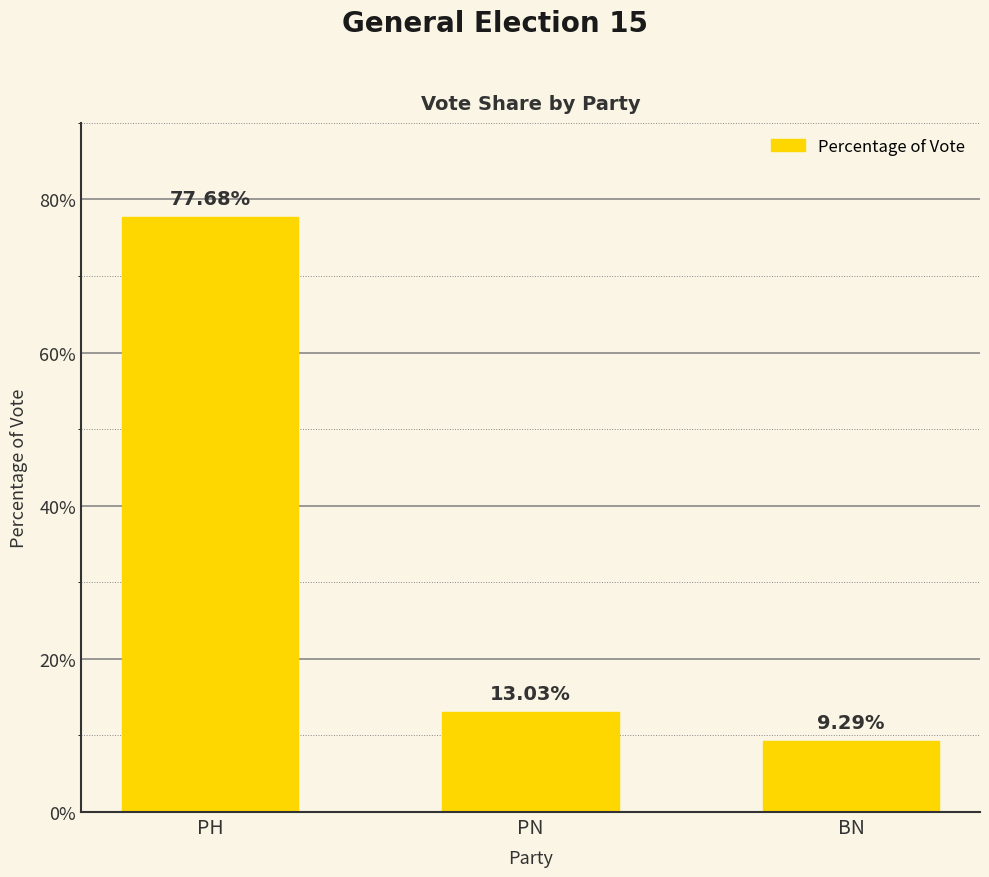

Reading right to left, transcribe all the data shown in this chart.

9.3	13.0	77.7